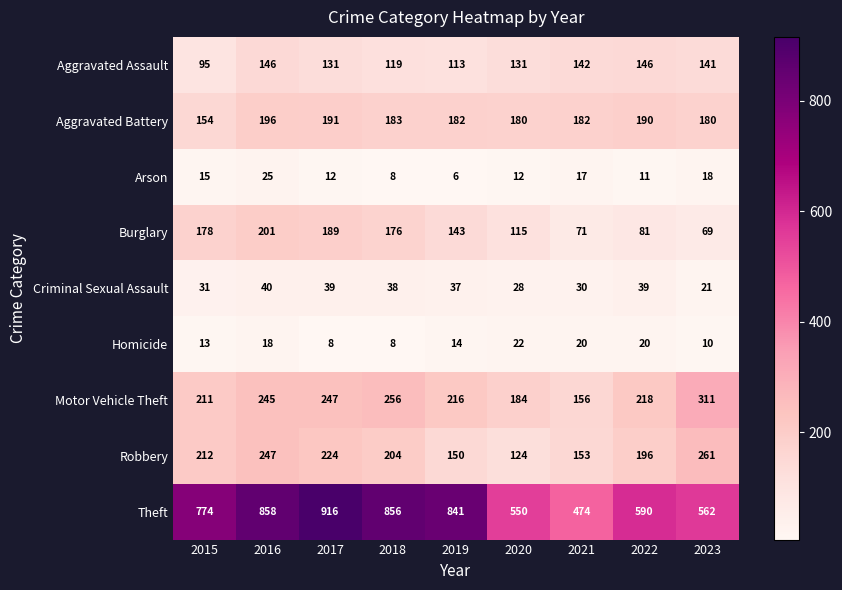

What is the smallest value displayed?

6